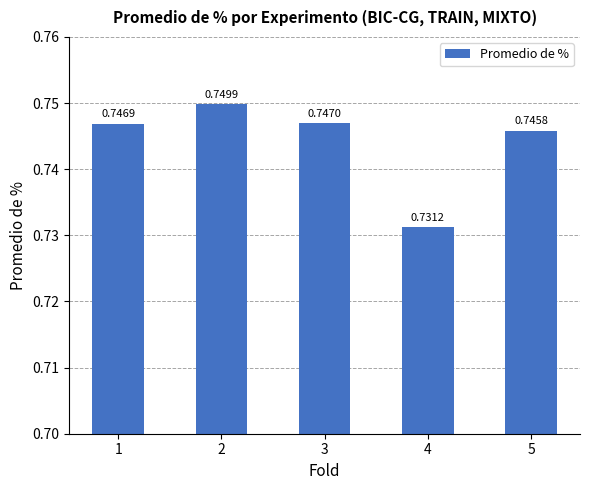

Rank the categories by value from highest to lowest.

2, 3, 1, 5, 4